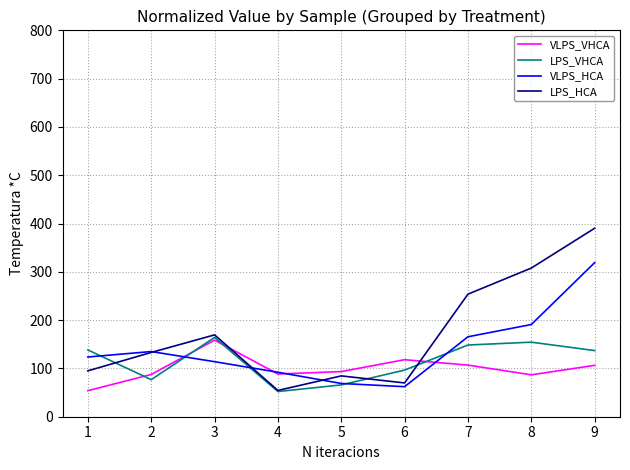

What is the spread (max minus min) of values at 5?

27.6